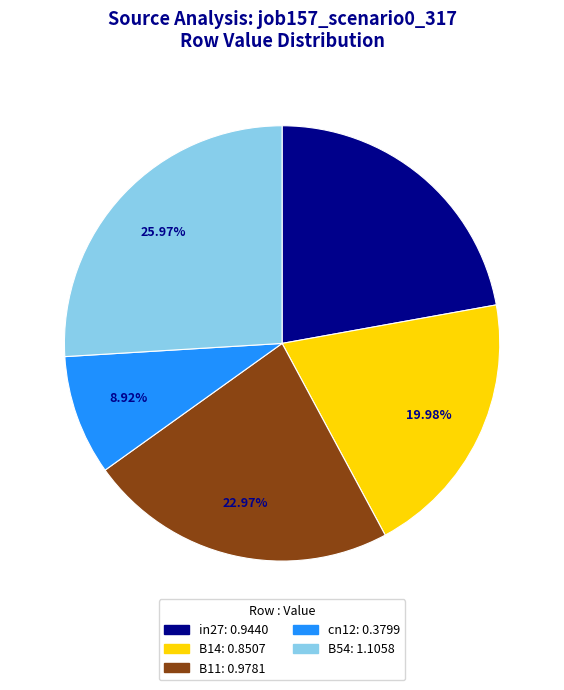

What is the total percentage of B14 and cn12?

28.9%